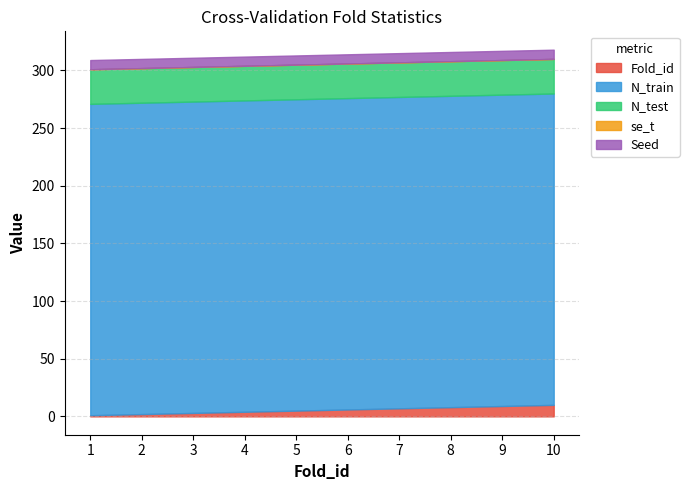

How many lines are shown in the chart?

5